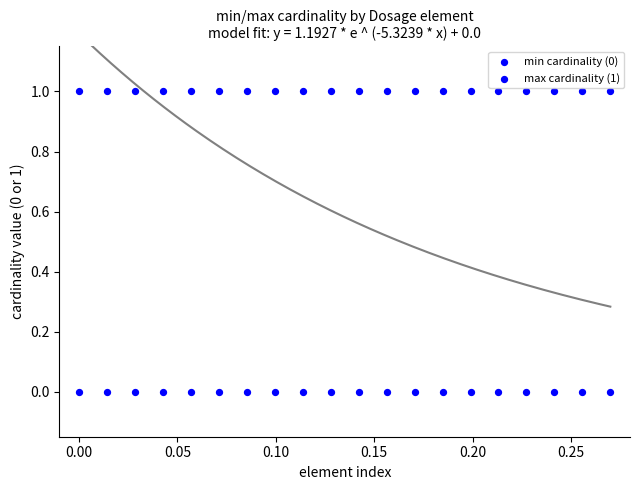

How many data points are displayed?

40